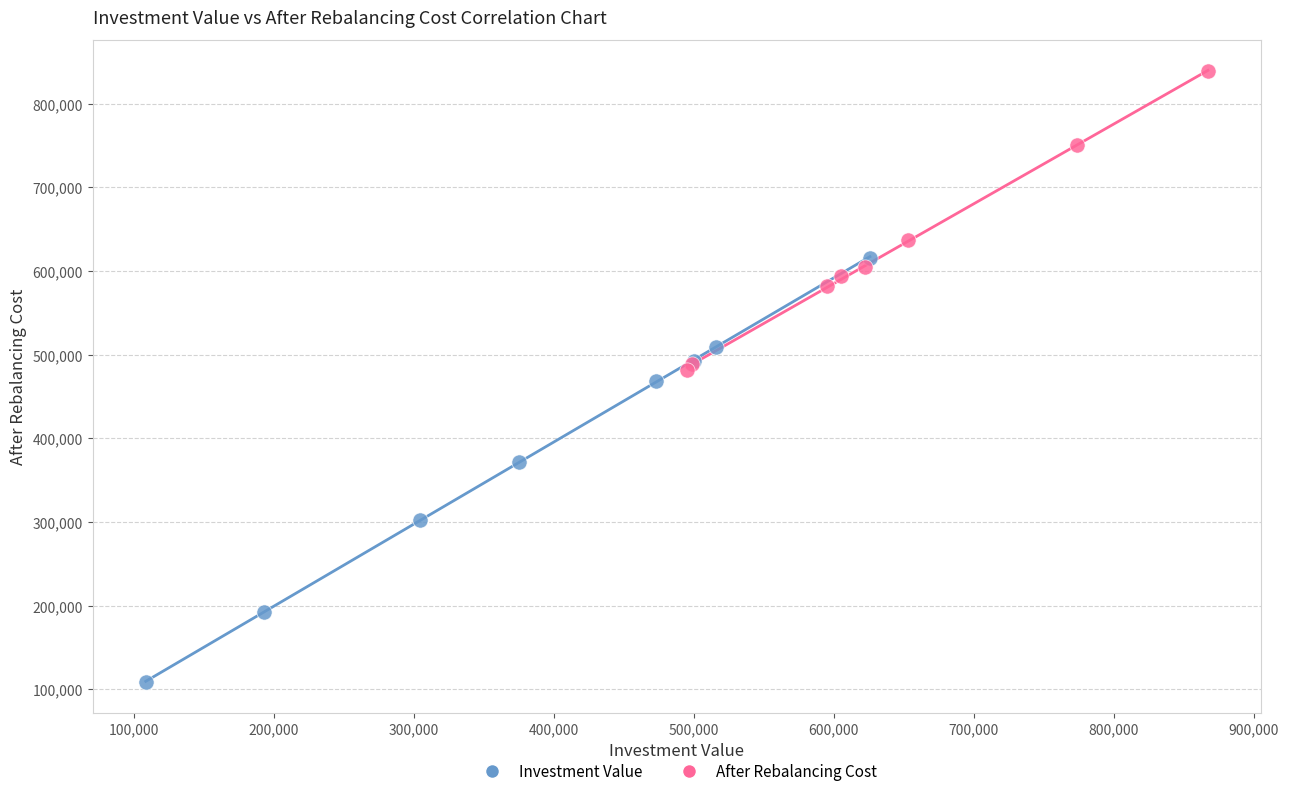

Which series contains the lowest Y value?

Investment Value